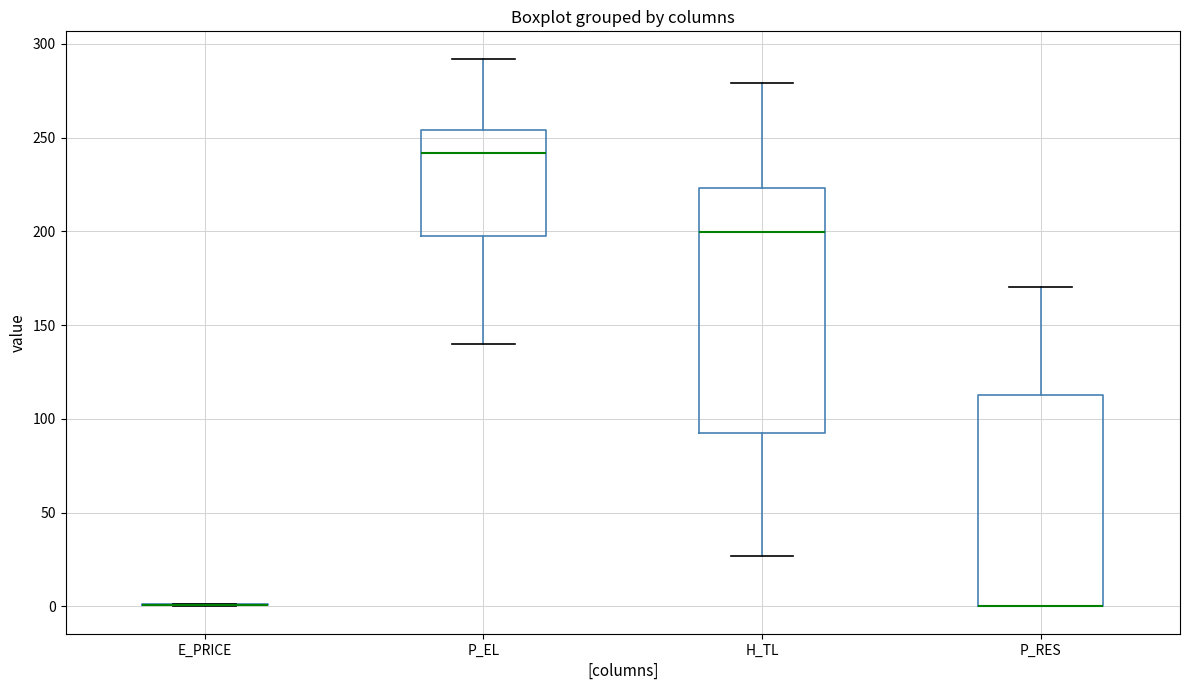

Reading left to right, transcribe this box plot: for each box, give where its median line is, the range the box spans, and where its two whiskers end, as read against the y-axis. The values are not printed on the chart, so give them approximately, as read against the axis.

E_PRICE: box collapsed to a line at 0, whiskers 0 to 0
P_EL: median 240, box 200 to 255, whiskers 140 to 290
H_TL: median 200, box 90 to 225, whiskers 25 to 280
P_RES: median 0 (drawn on the box's lower edge), box 0 to 115, whiskers 0 to 170